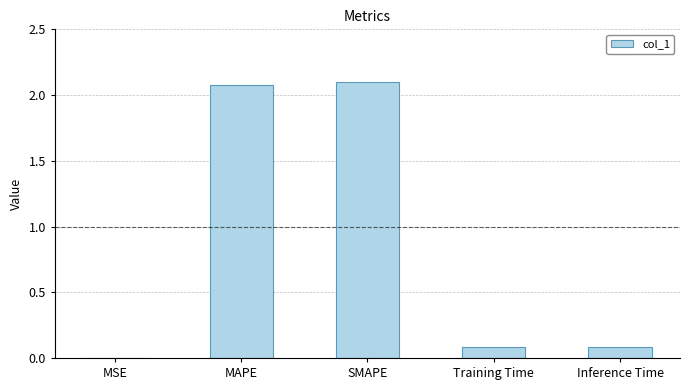

What is the maximum value shown in the chart?

2.1